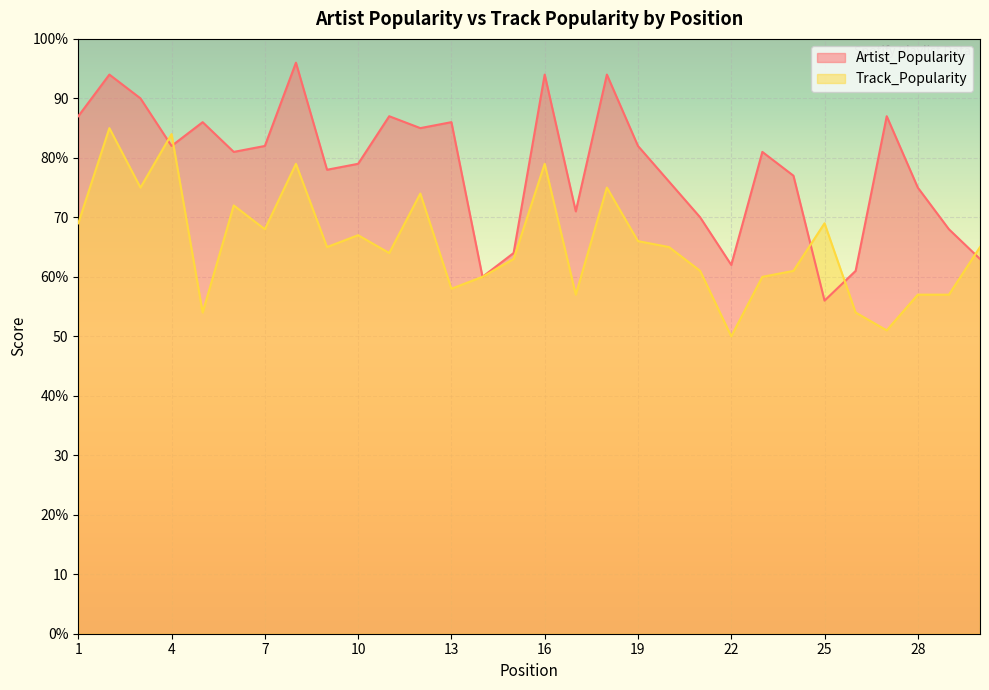

Which category has the lowest value in the Track_Popularity series?

22